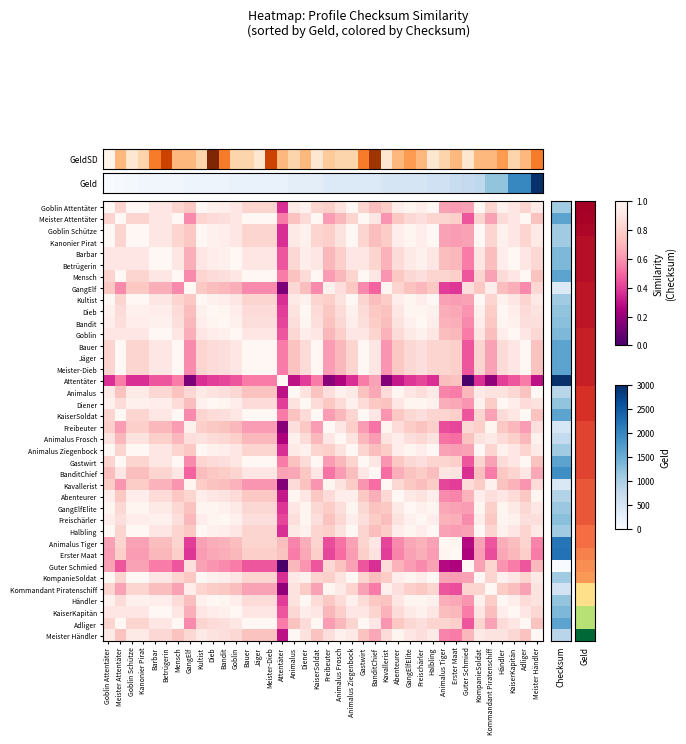

How many categories are shown in the chart?

38